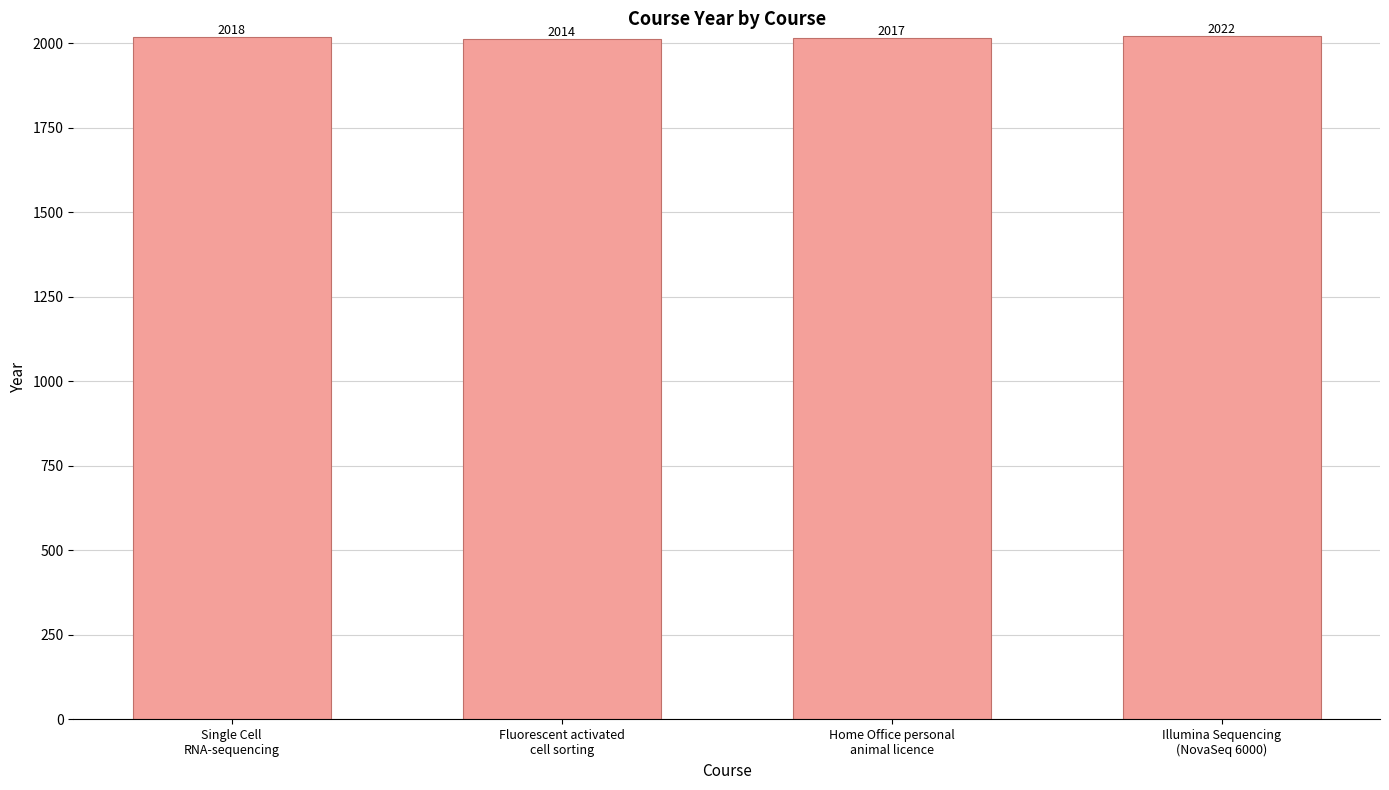

Which label corresponds to the smallest value in the chart?

Fluorescent activated
cell sorting